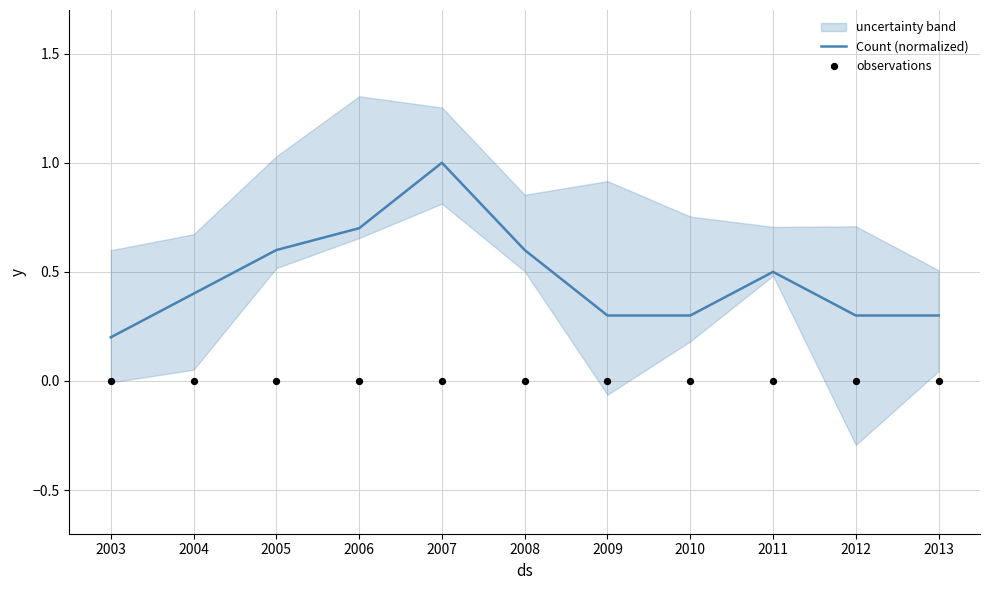

Which series contains the lowest Y value?

observations